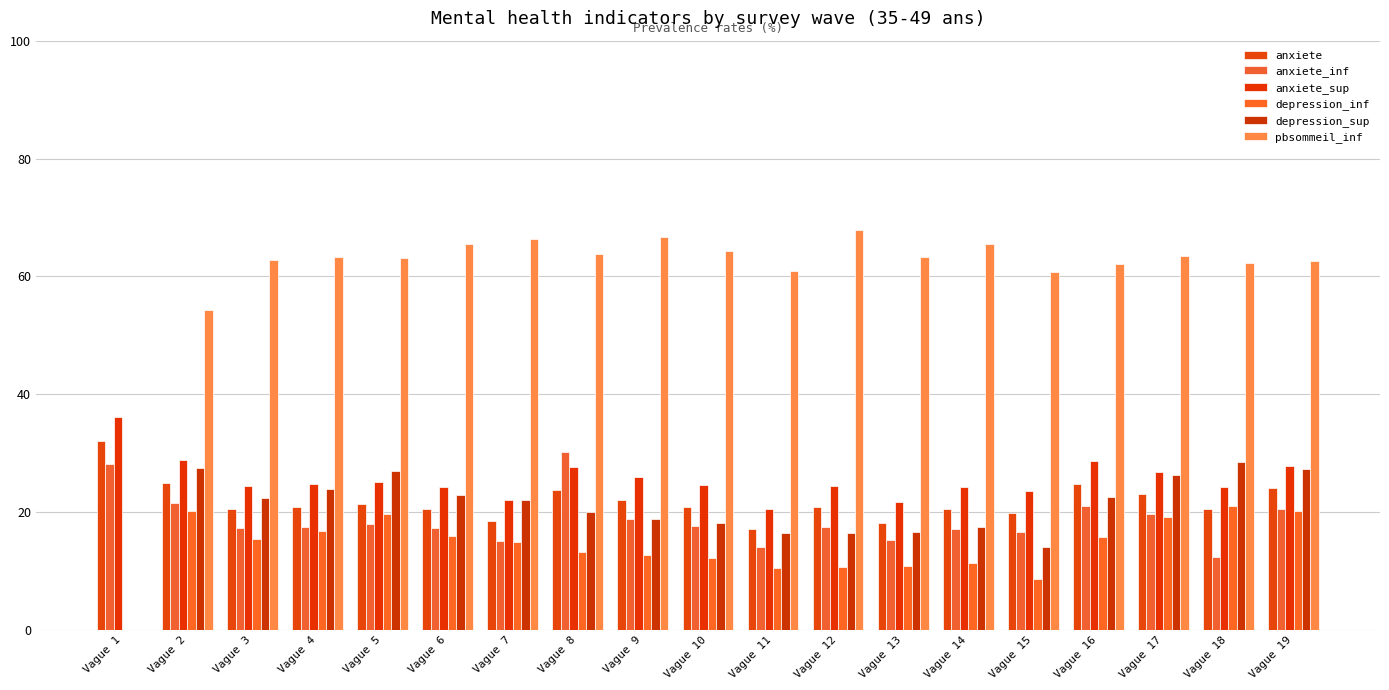

How many data points does each series have?

19